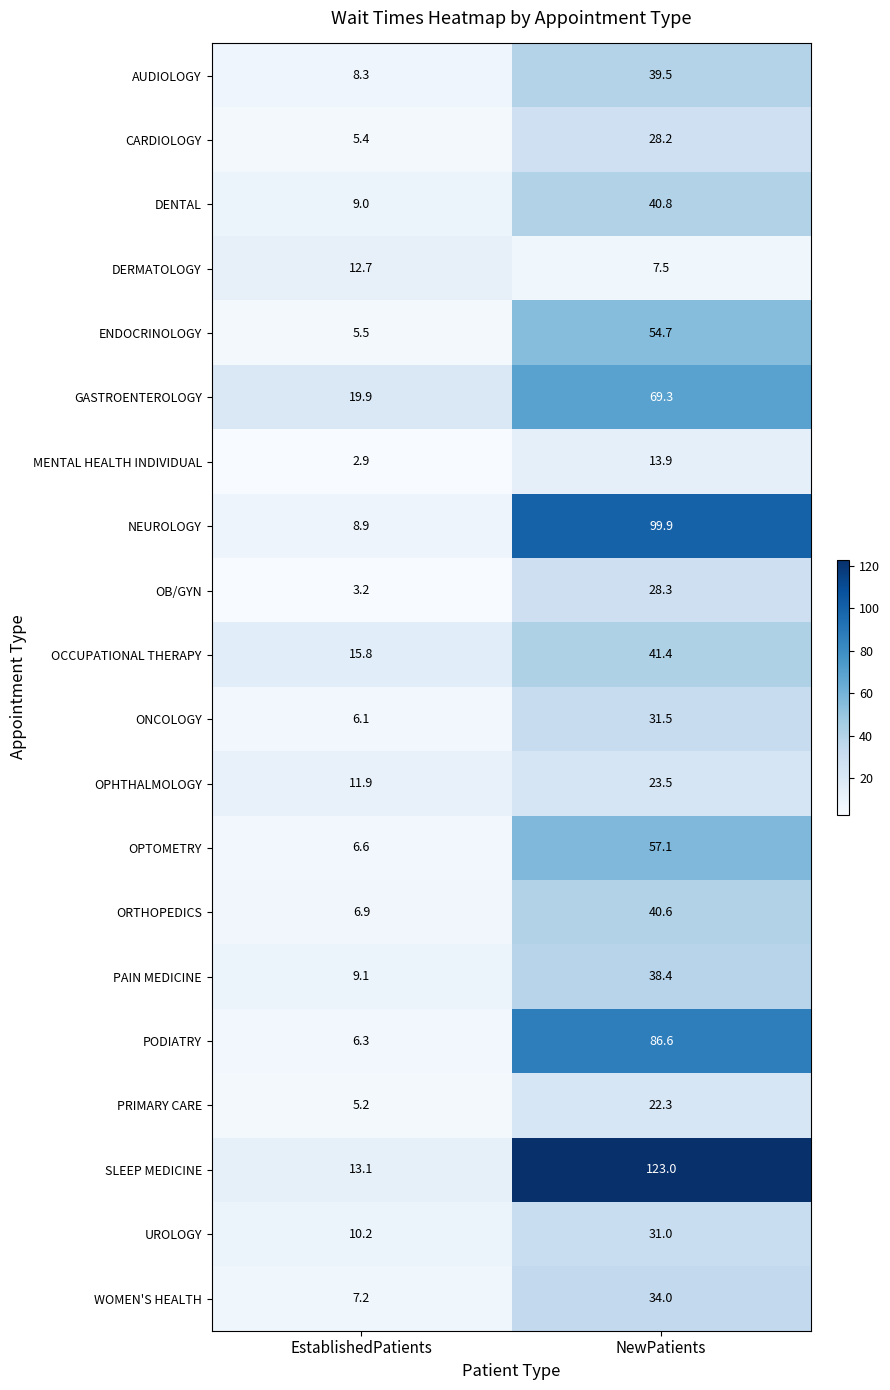

List the series in order of their peak value, highest first.

SLEEP MEDICINE, NEUROLOGY, PODIATRY, GASTROENTEROLOGY, OPTOMETRY, ENDOCRINOLOGY, OCCUPATIONAL THERAPY, DENTAL, ORTHOPEDICS, AUDIOLOGY, PAIN MEDICINE, WOMEN'S HEALTH, ONCOLOGY, UROLOGY, OB/GYN, CARDIOLOGY, OPHTHALMOLOGY, PRIMARY CARE, MENTAL HEALTH INDIVIDUAL, DERMATOLOGY